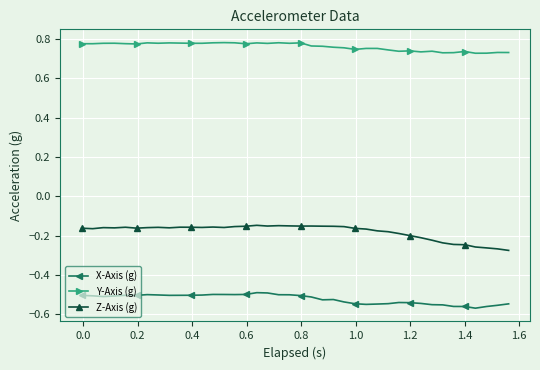

Which series has the largest total across all categories?

Y-Axis (g)